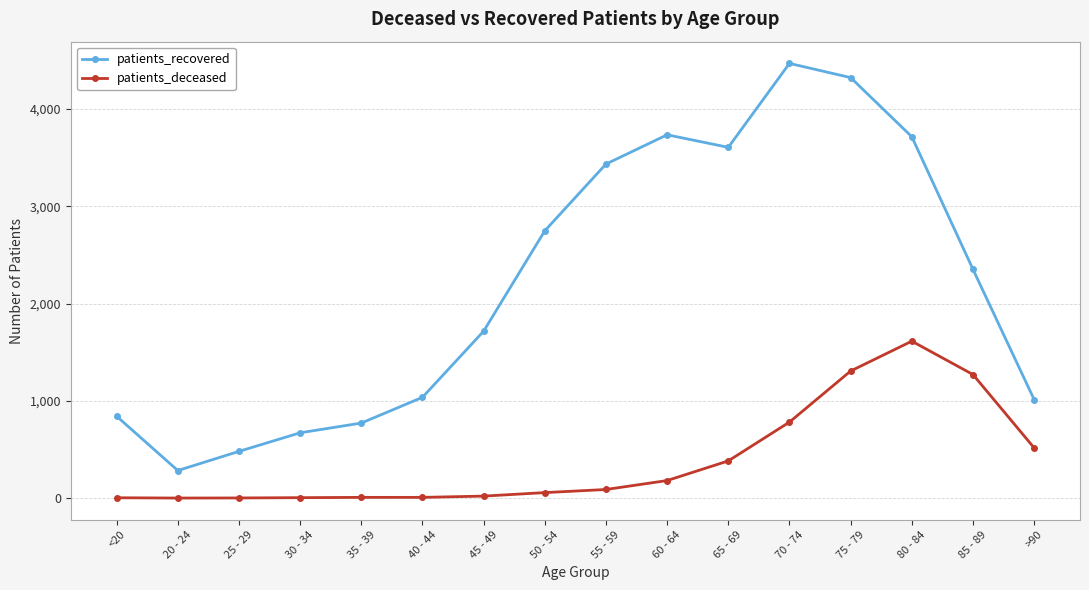

What is the difference between the patients_deceased values at 45 - 49 and 35 - 39?

13